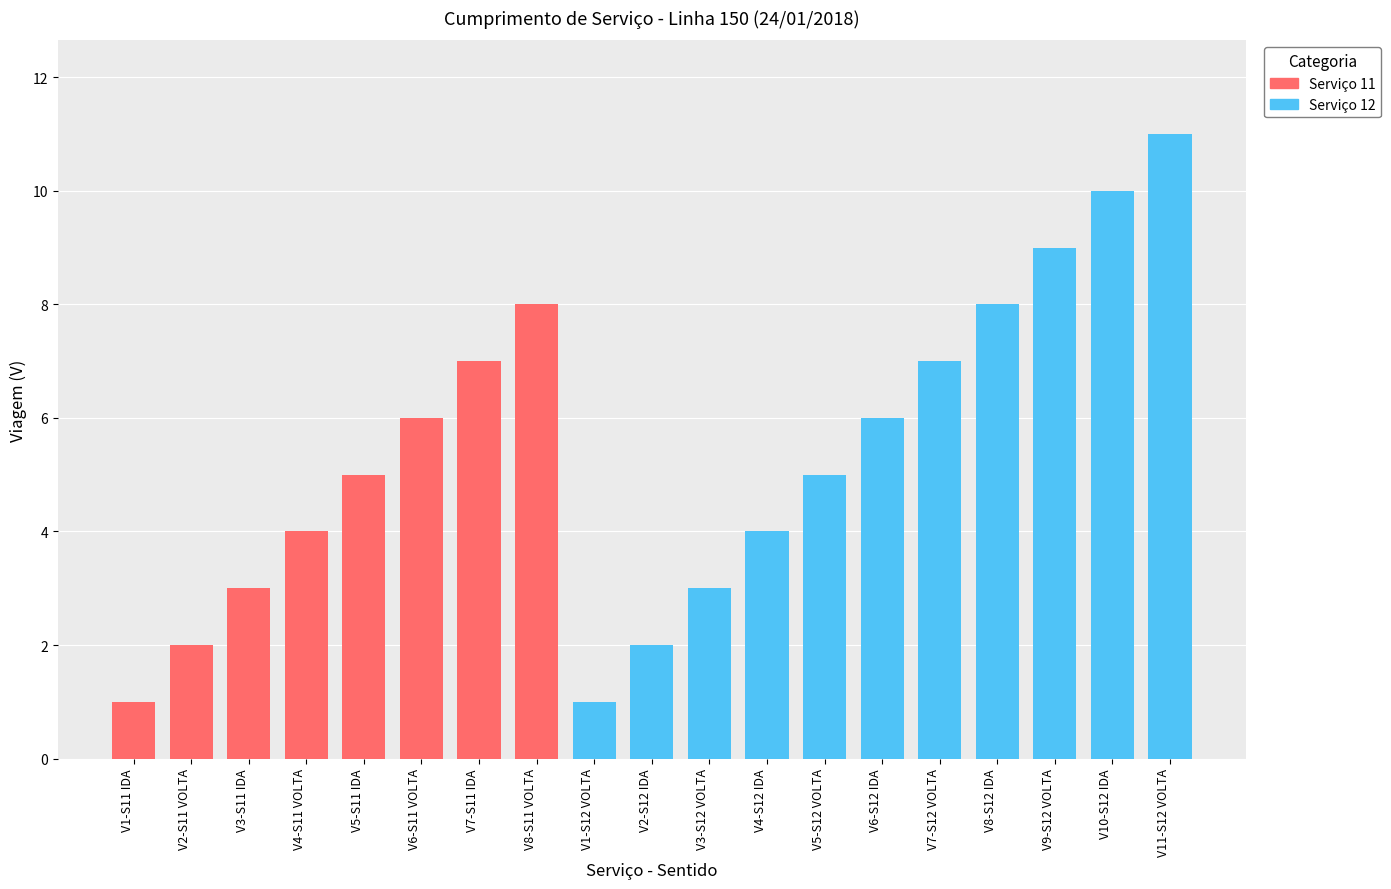

Which label corresponds to the largest value in the chart?

V11-S12 VOLTA